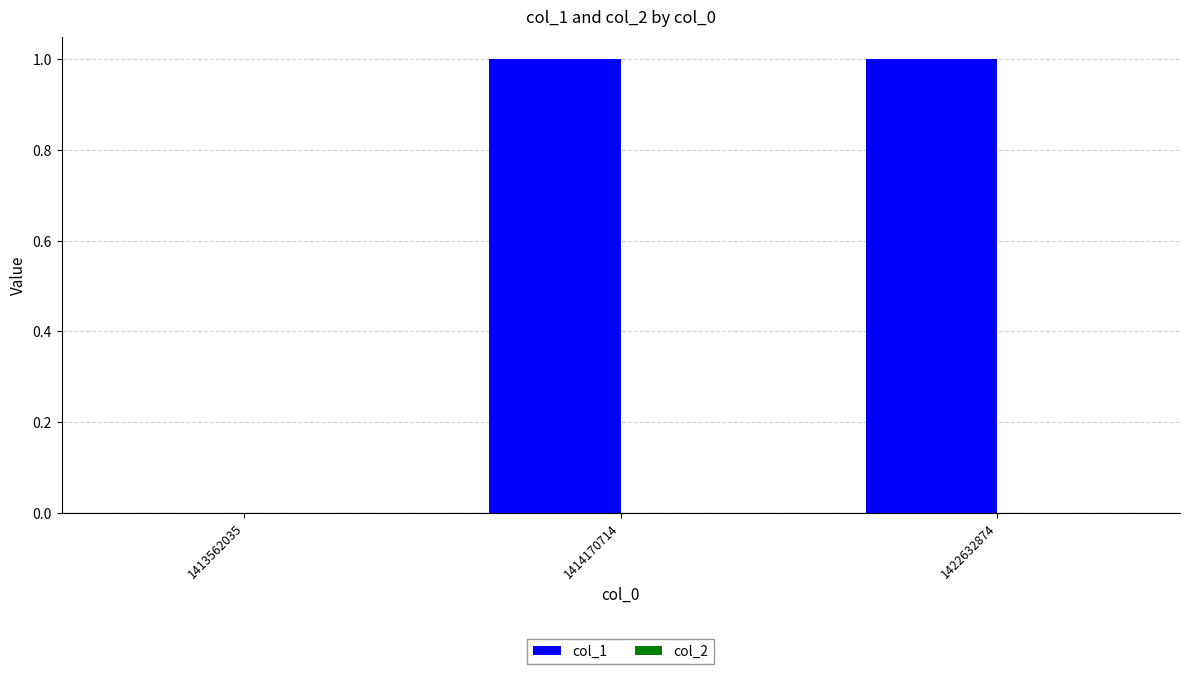

What is the change in value from 1413562035 to 1422632874?

+1